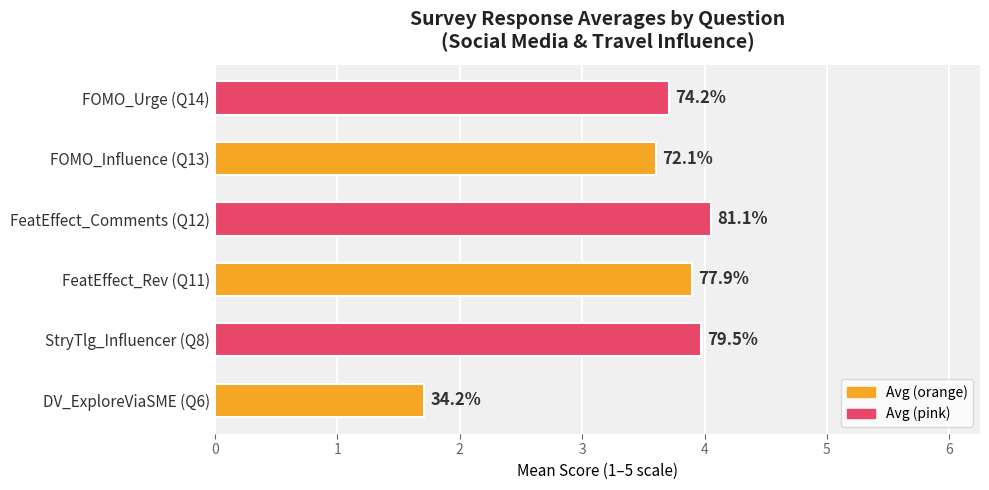

Does the chart contain any negative values?

No